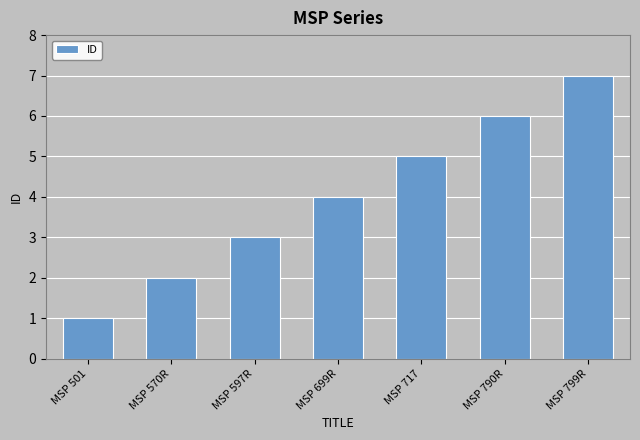

Reading left to right, what are all the values shown in this chart?

MSP 501=1	MSP 570R=2	MSP 597R=3	MSP 699R=4	MSP 717=5	MSP 790R=6	MSP 799R=7